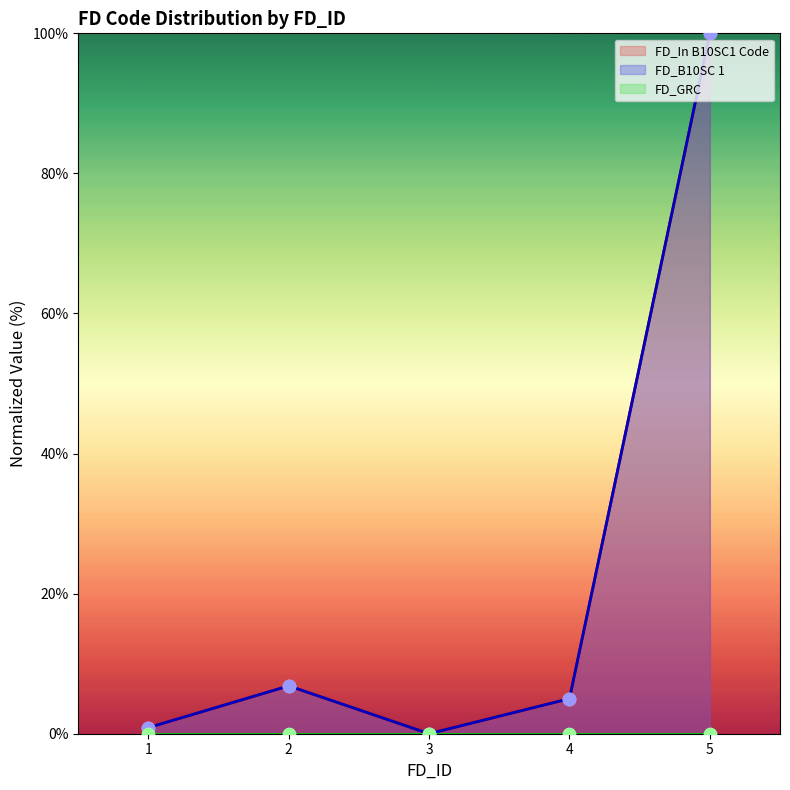

Is the value of FD_In B10SC1 Code at 3 greater than the value of FD_B10SC 1 at 5?

No